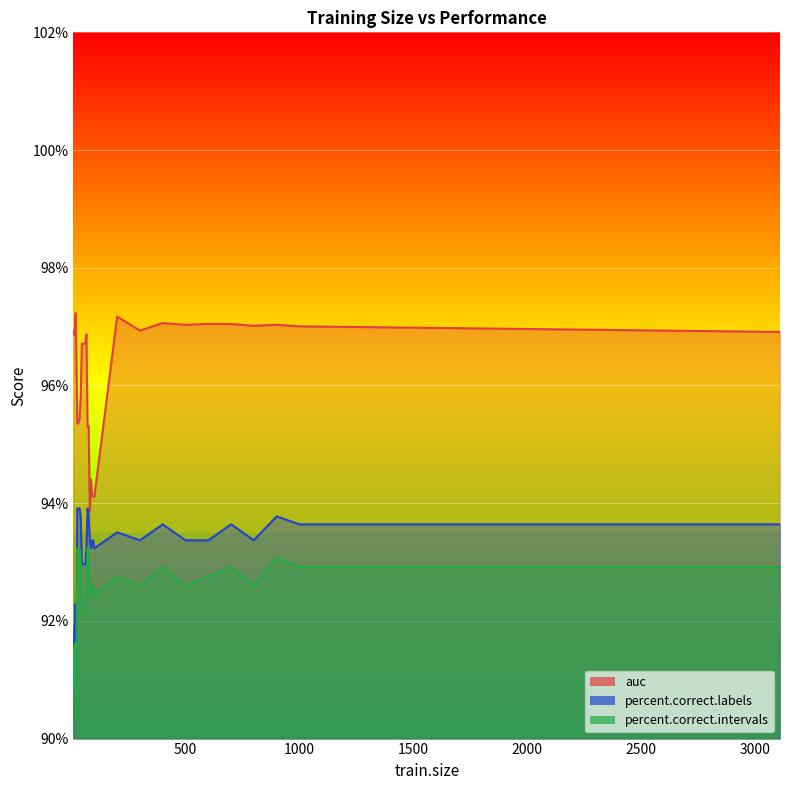

List the series in order of their peak value, highest first.

auc, percent.correct.labels, percent.correct.intervals